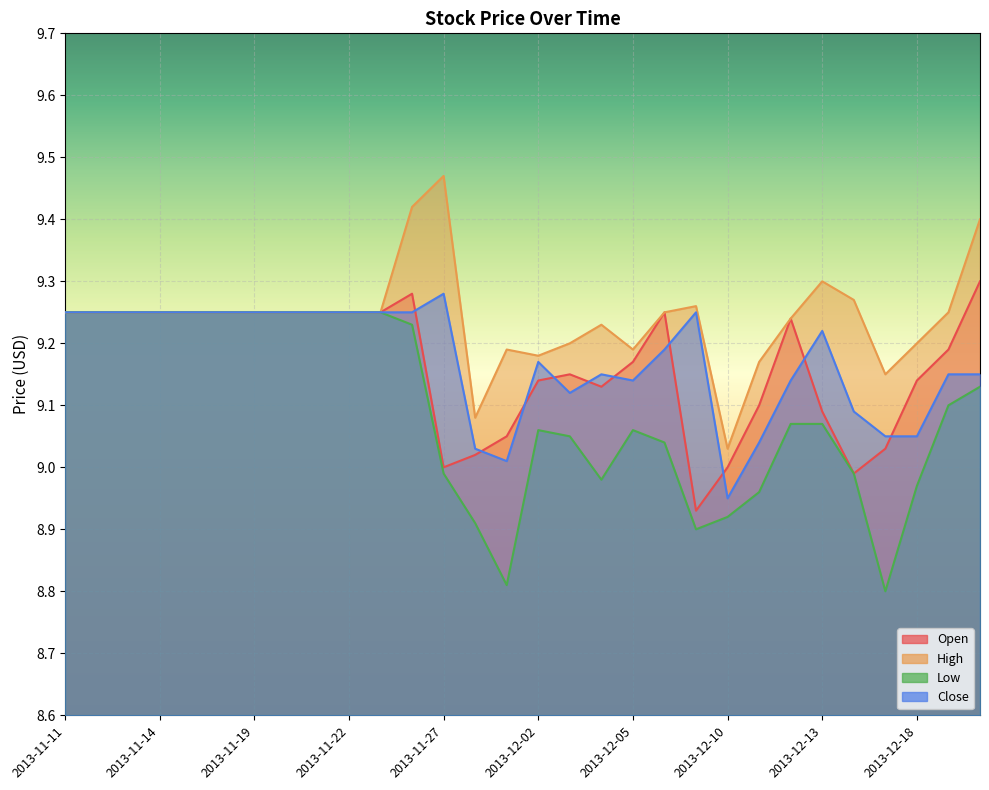

What is the sum of the Low values at 2013-11-12 and 2013-11-26?

18.5